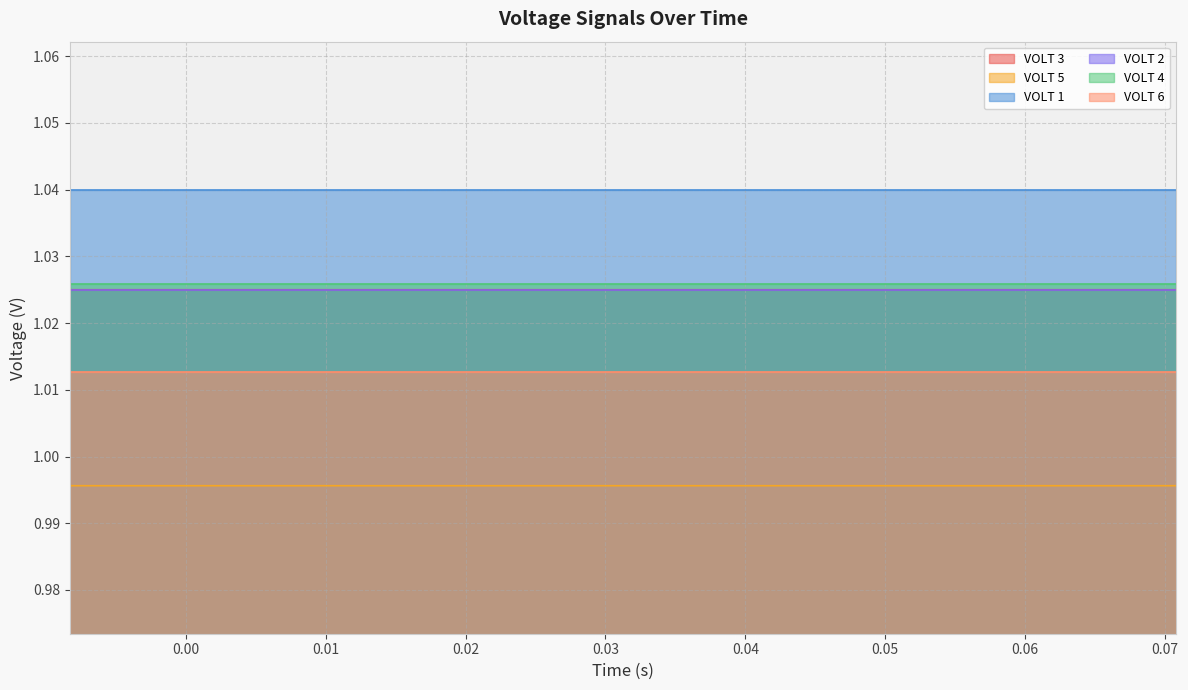

Reading left to right, list all the values displayed in this chart.

VOLT 3: 1.0	1.0	1.0	1.0	1.0	1.0	1.0	1.0	1.0	1.0	1.0	1.0	1.0	1.0	1.0	1.0	1.0	1.0	1.0	1.0
VOLT 5: 1.0	1.0	1.0	1.0	1.0	1.0	1.0	1.0	1.0	1.0	1.0	1.0	1.0	1.0	1.0	1.0	1.0	1.0	1.0	1.0
VOLT 1: 1.0	1.0	1.0	1.0	1.0	1.0	1.0	1.0	1.0	1.0	1.0	1.0	1.0	1.0	1.0	1.0	1.0	1.0	1.0	1.0
VOLT 2: 1.0	1.0	1.0	1.0	1.0	1.0	1.0	1.0	1.0	1.0	1.0	1.0	1.0	1.0	1.0	1.0	1.0	1.0	1.0	1.0
VOLT 4: 1.0	1.0	1.0	1.0	1.0	1.0	1.0	1.0	1.0	1.0	1.0	1.0	1.0	1.0	1.0	1.0	1.0	1.0	1.0	1.0
VOLT 6: 1.0	1.0	1.0	1.0	1.0	1.0	1.0	1.0	1.0	1.0	1.0	1.0	1.0	1.0	1.0	1.0	1.0	1.0	1.0	1.0